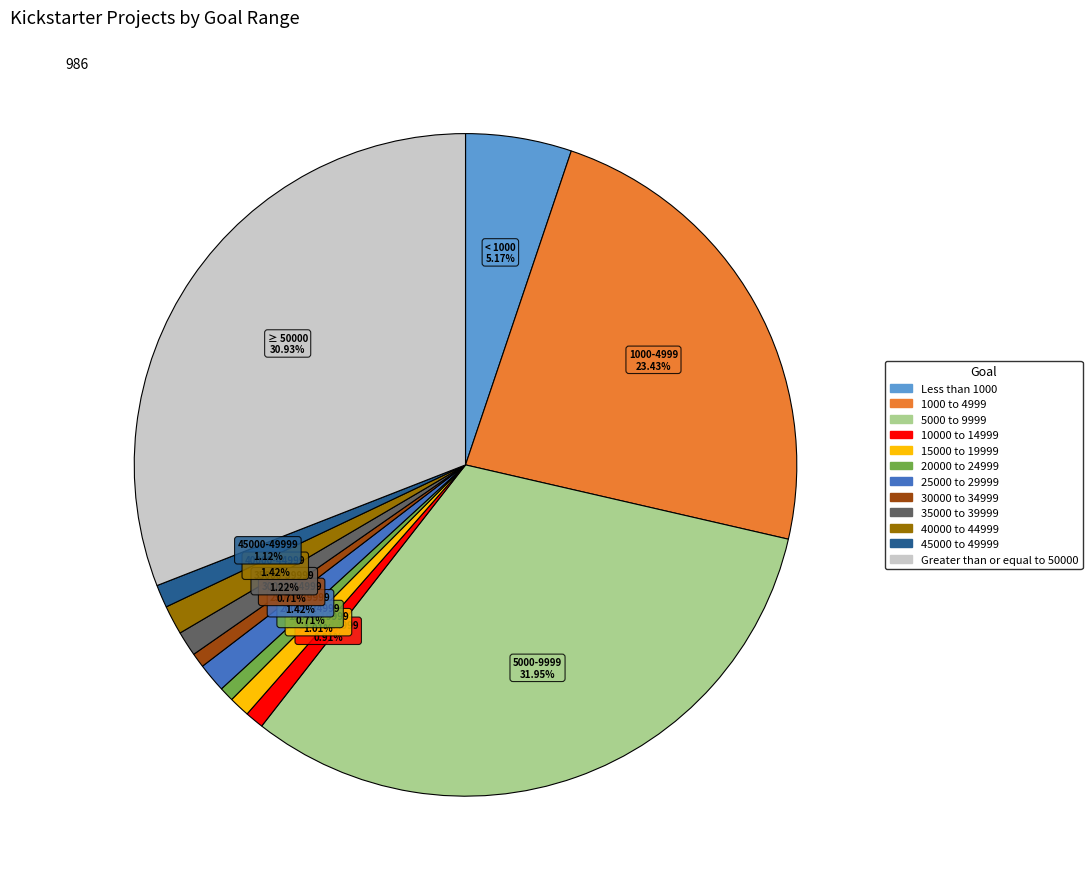

Which category has the biggest portion of the pie?

5000 to 9999